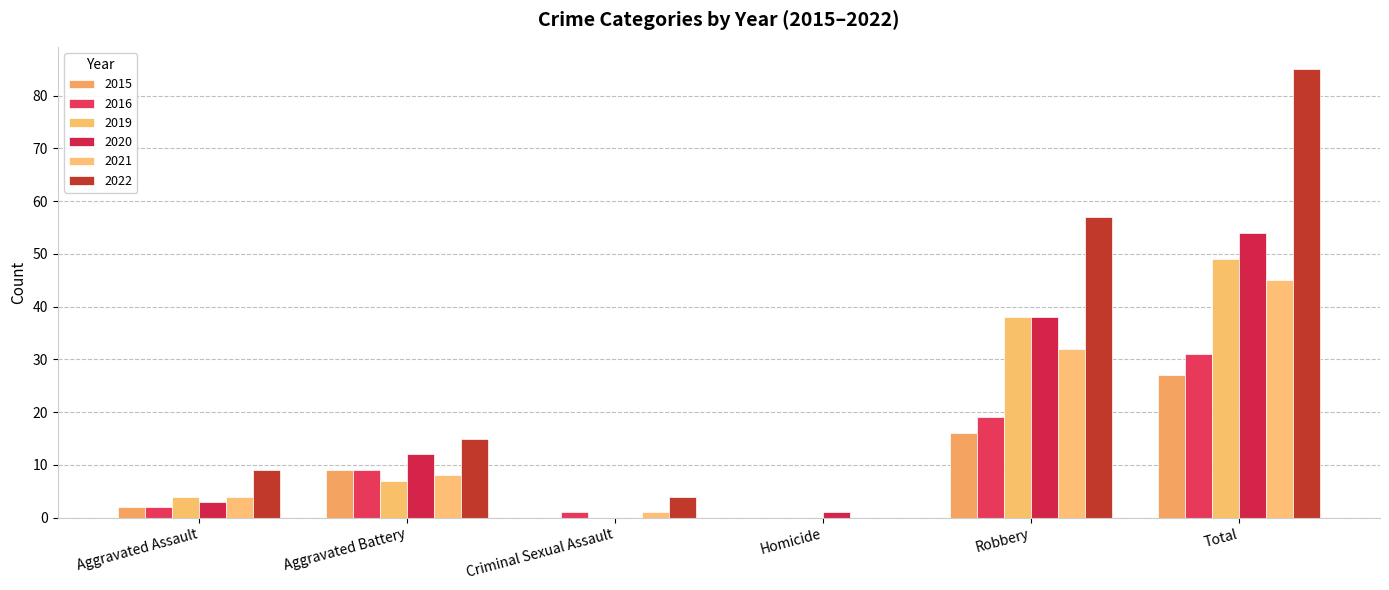

Does the chart contain stacked bars?

No